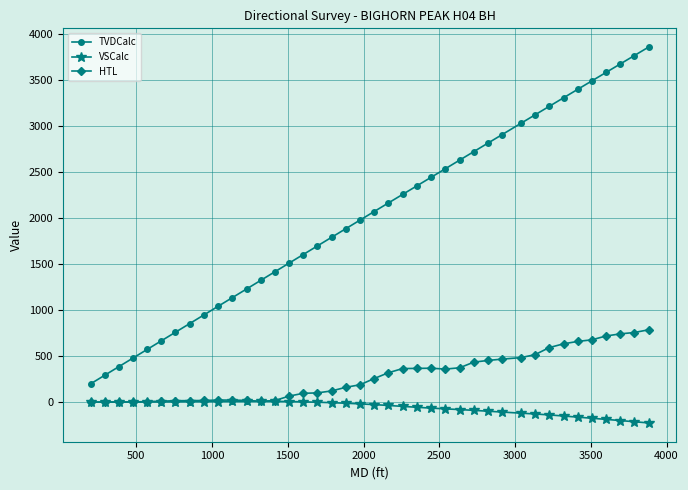

List the series in order of their peak value, highest first.

TVDCalc, HTL, VSCalc